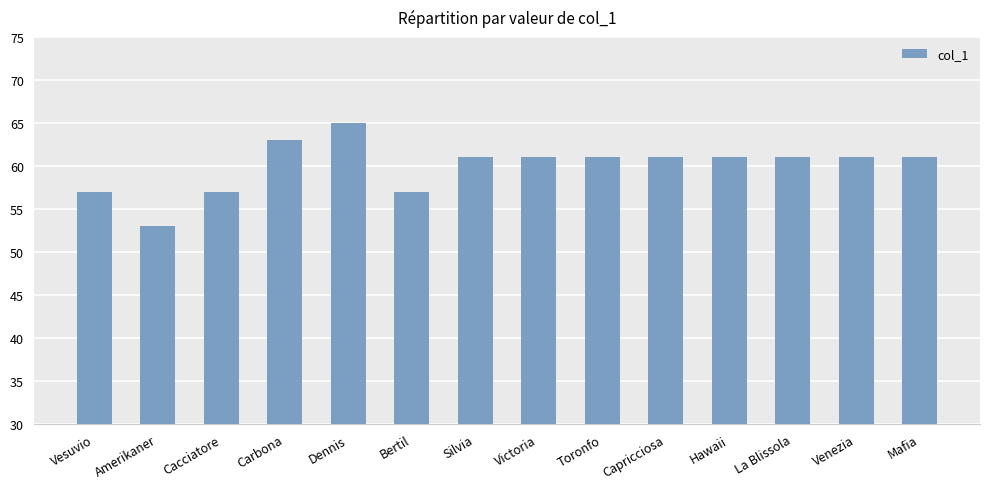

What is the difference between the second highest and second lowest values?

6